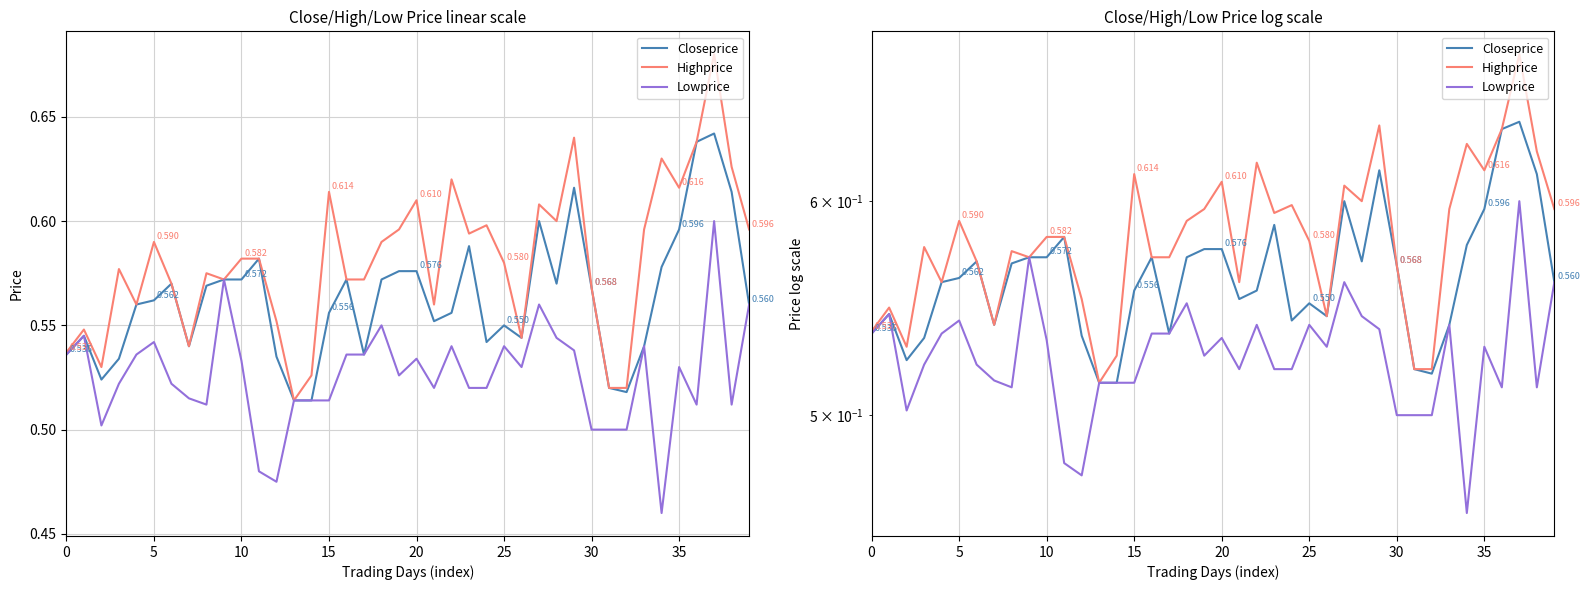

Is it true that Highprice equals 0.2 at 20?

False